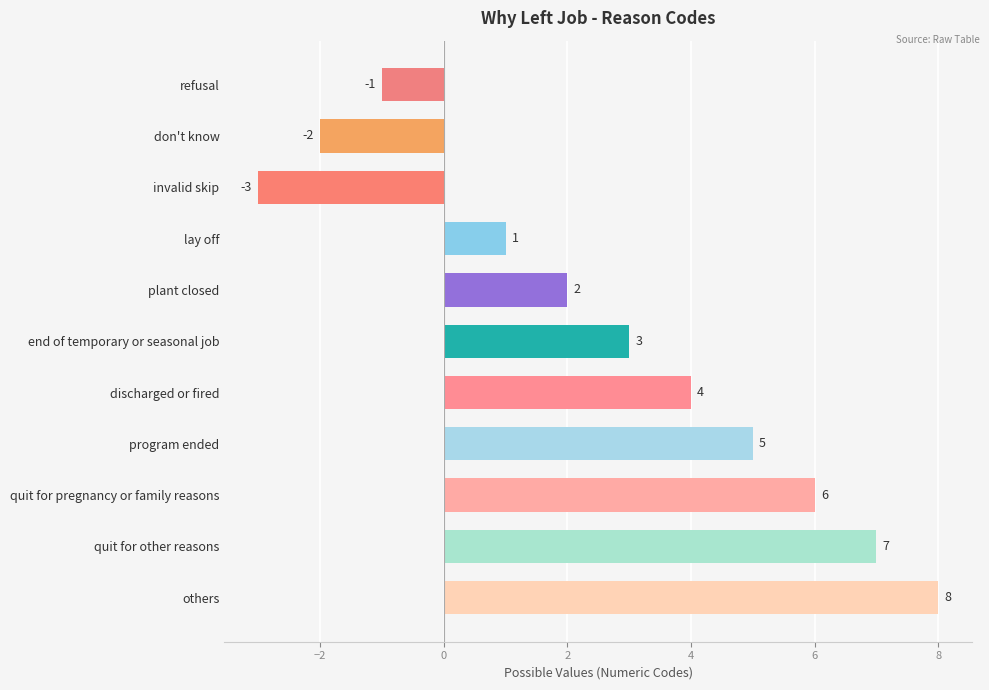

Does the chart contain stacked bars?

No